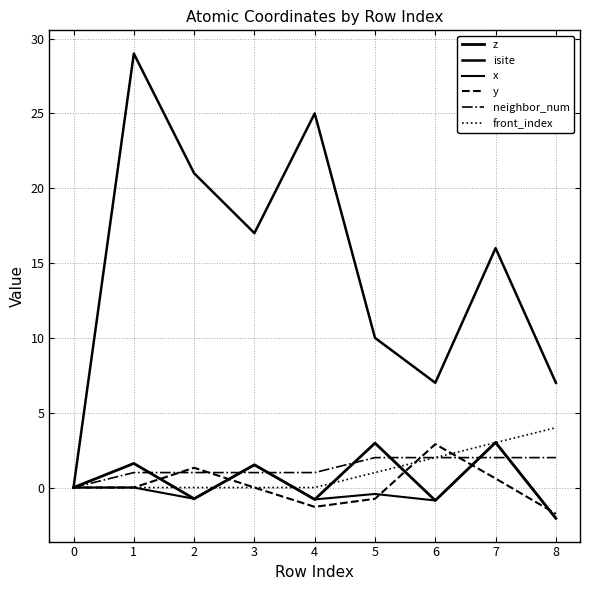

True or false: neighbor_num has a value of 1.0 at 4.

True